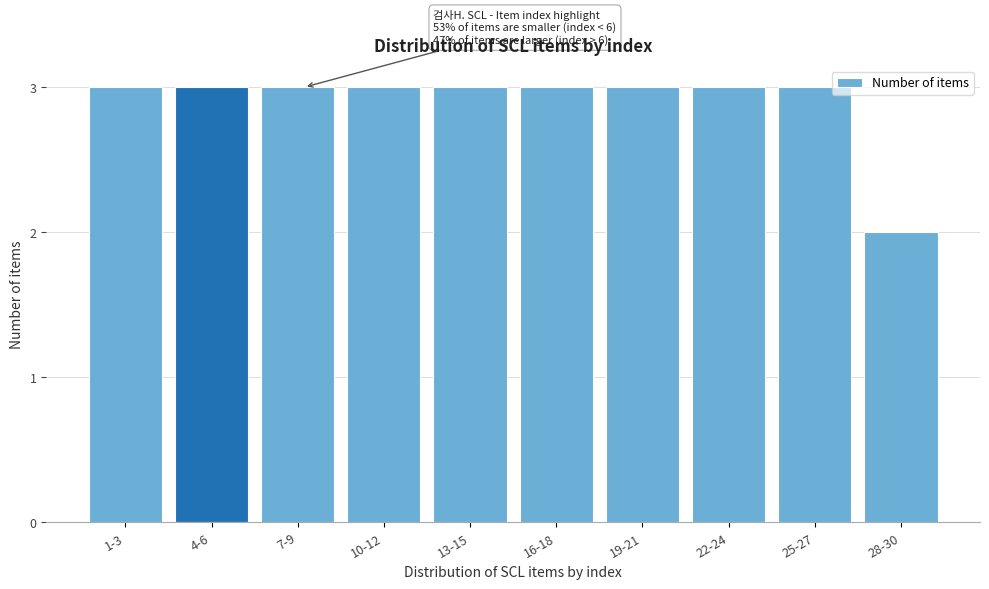

Reading left to right, list all the values displayed in this chart.

3	3	3	3	3	3	3	3	3	2